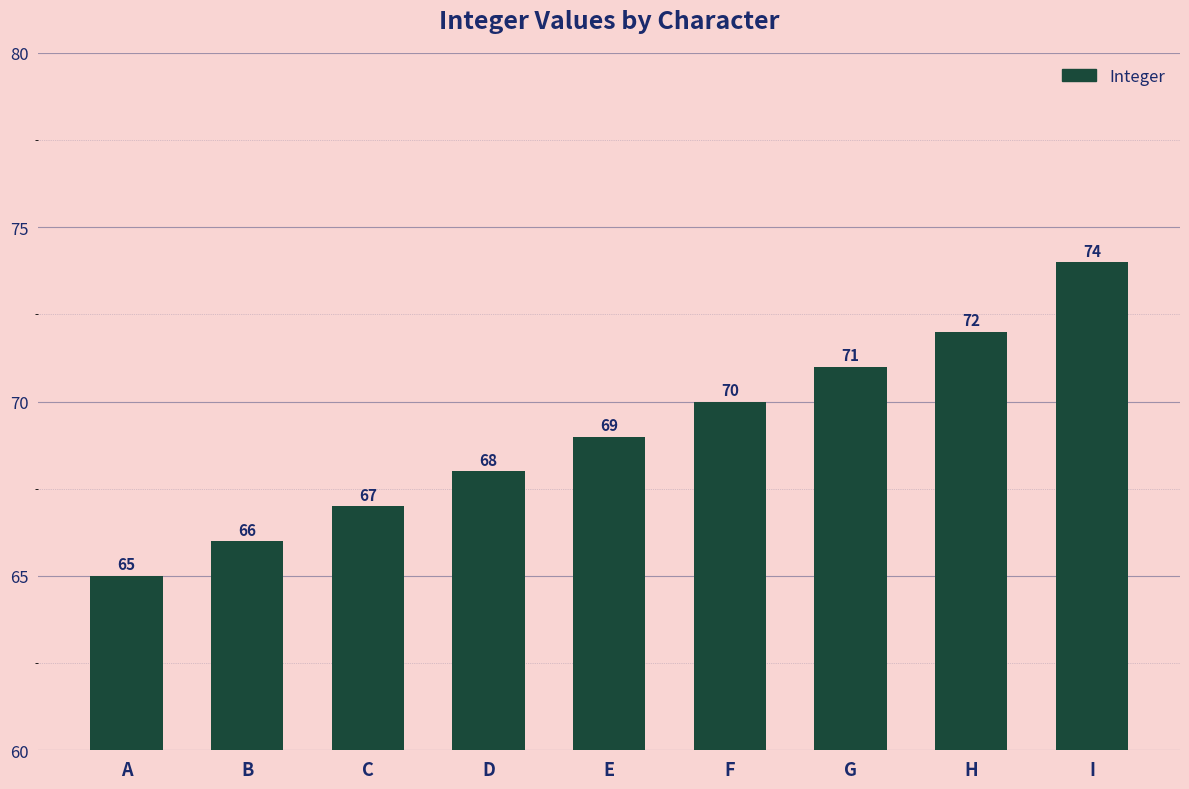

The chart shows a value of 67 at C. True or false?

True